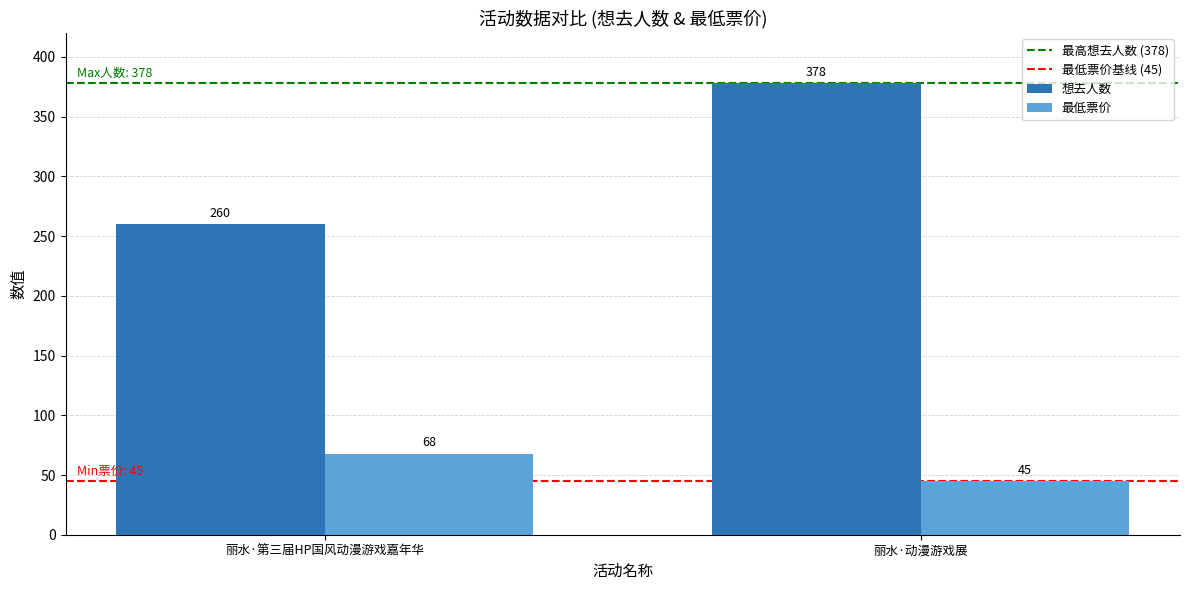

At which category does the chart reach its peak across all series?

丽水·动漫游戏展